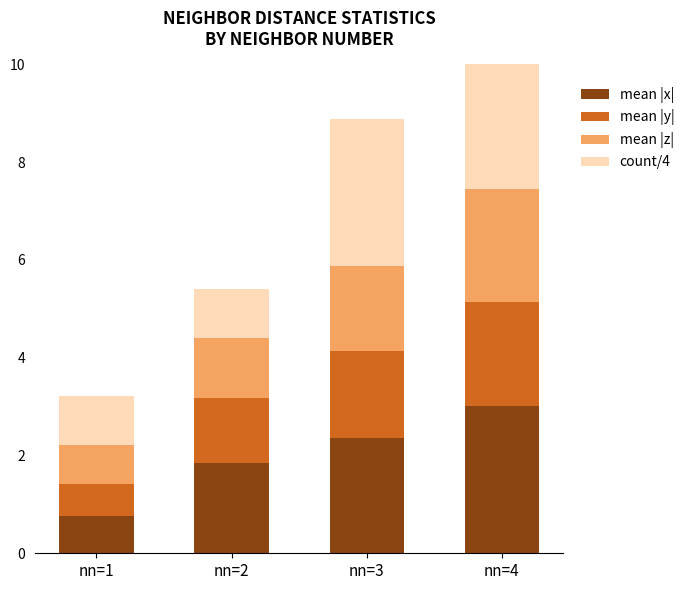

What is the total value across all series at nn=1?

3.2